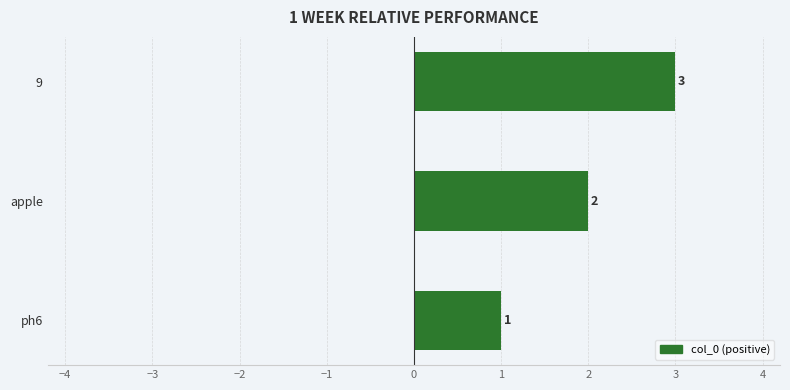

At which label is the value closest to 2?

apple